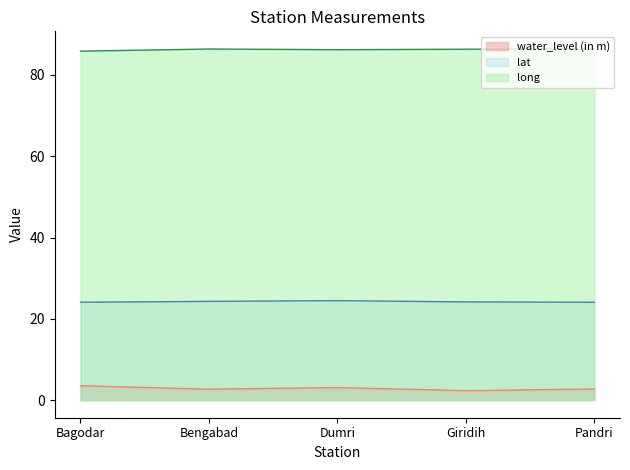

True or false: long has a value of 86.4 at Pandri.

True